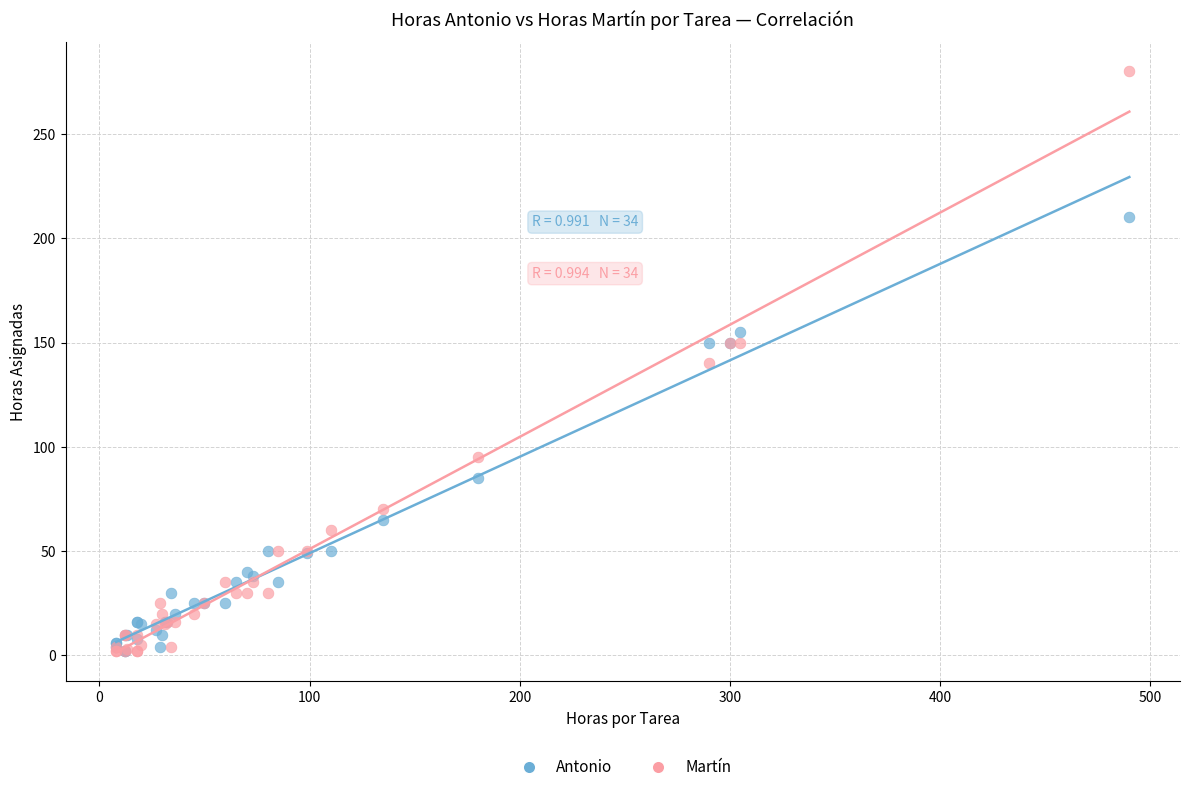

Which series has the widest spread of Y values?

Martín